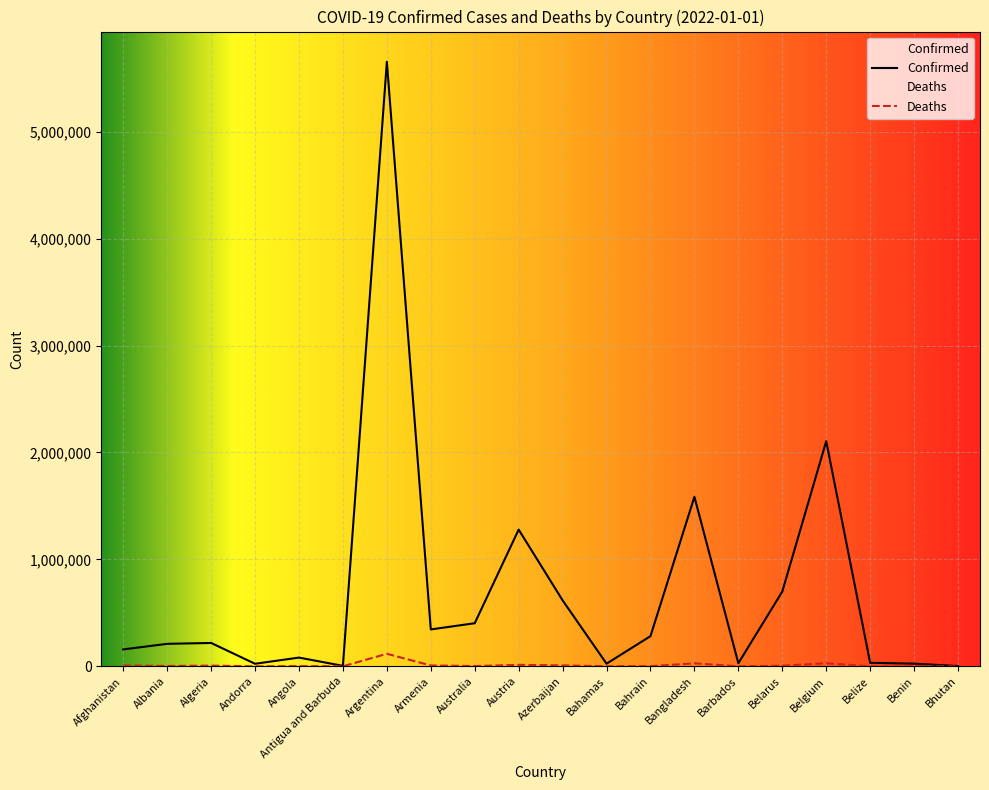

At Afghanistan, list the series in order from smallest to largest.

Deaths, Confirmed